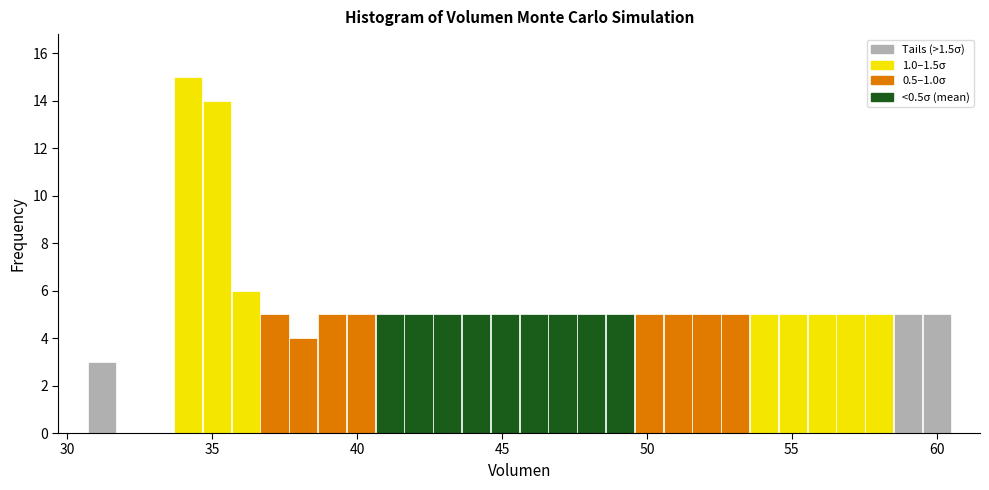

Around what value on the x-axis is the tallest bar? Give the approximate position of its centre, as read against the axis.

34.0